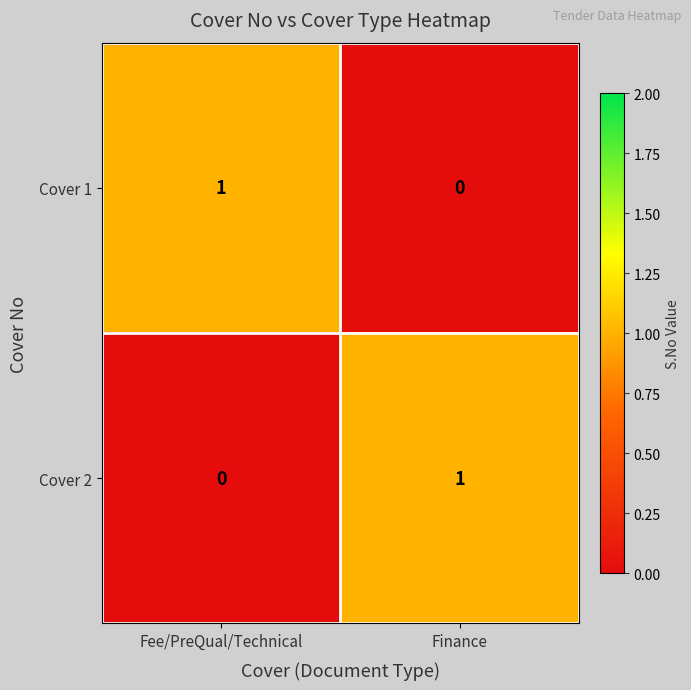

What is the greatest value displayed?

1